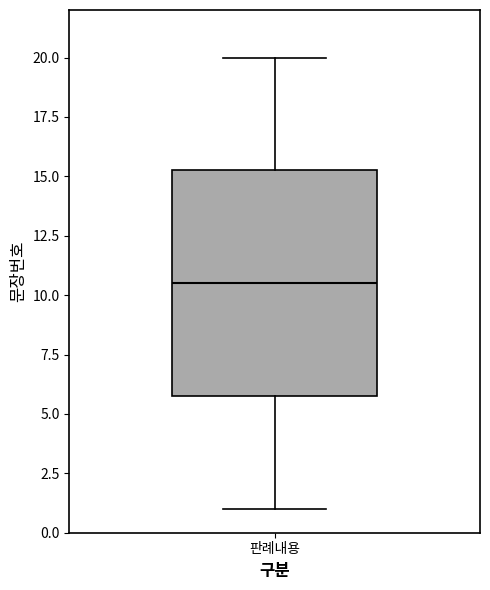

Transcribe this box plot: give where the median line is, the range the box spans, and where the two whiskers end, as read against the y-axis. The values are not printed on the chart, so give them approximately, as read against the axis.

median 10.5, box 6.0 to 15.5, whiskers 1.0 to 20.0